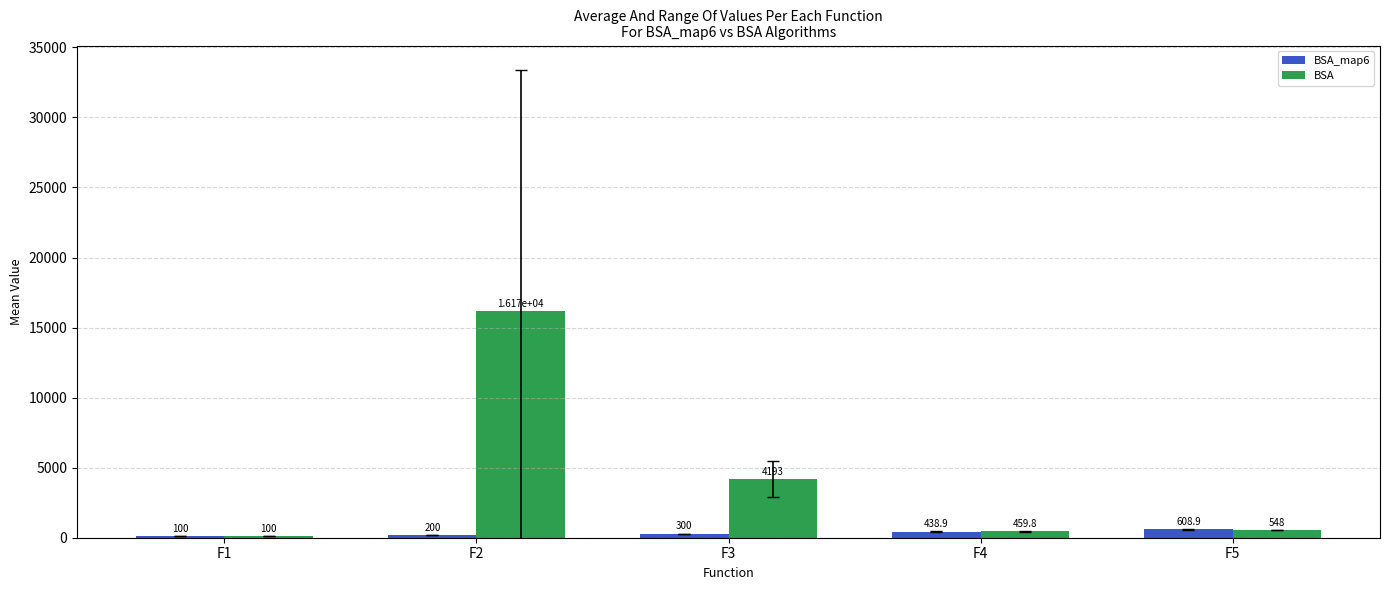

Where is BSA_map6 nearest to the value 354?

F3